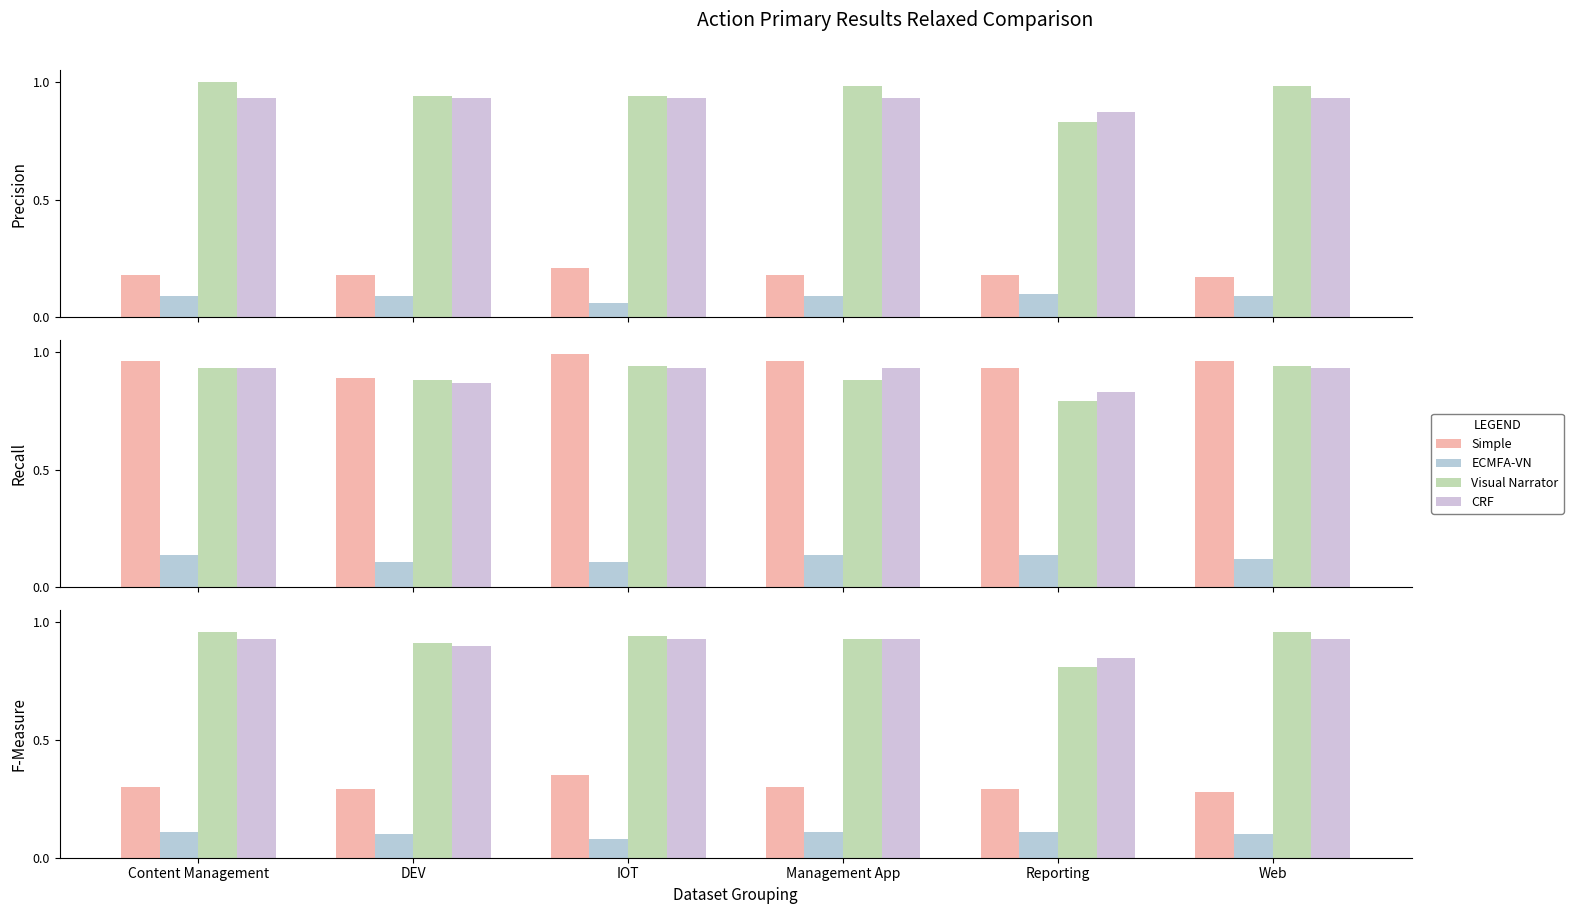

Between Content Management and IOT, which series saw the biggest shift?

Simple